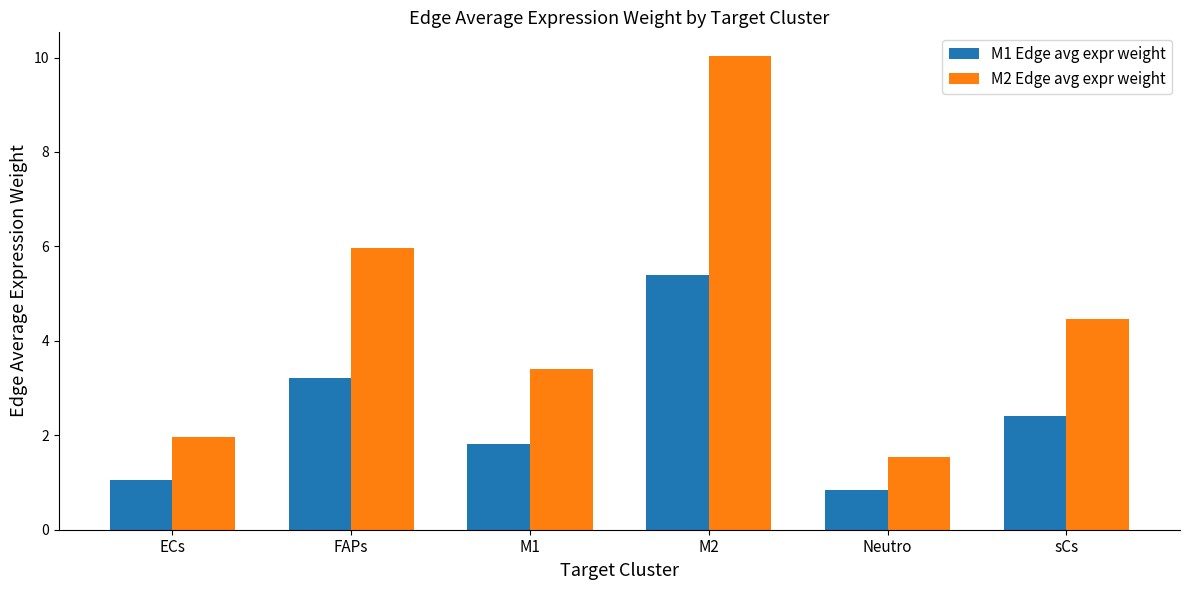

What is the difference between the second highest and second lowest values in the M1 Edge avg expr weight series?

2.2